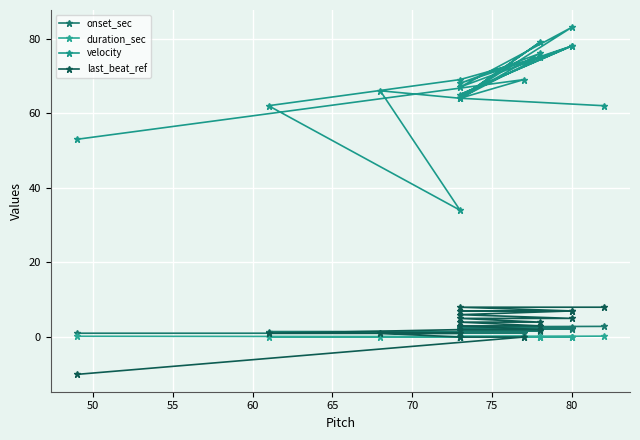

What is the difference between the maximum and minimum values in the duration_sec series?

0.2